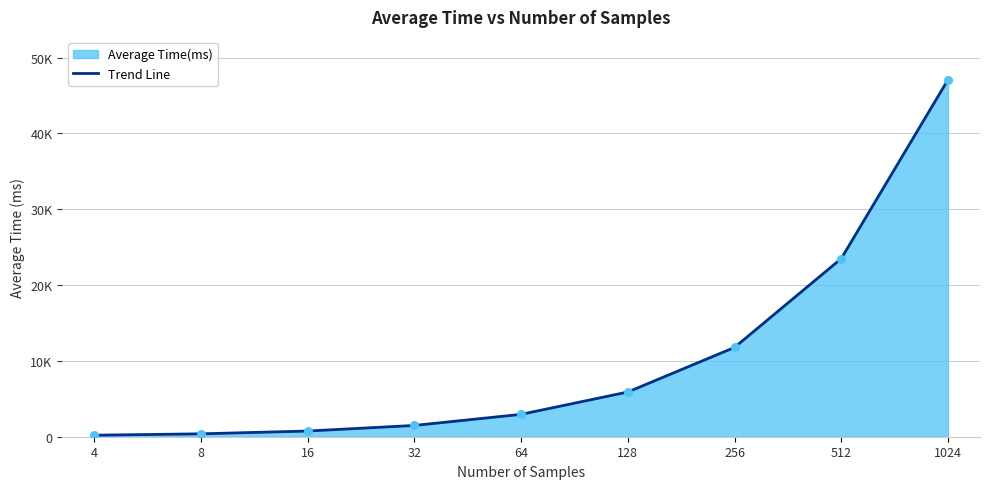

Approximately how many times larger is the value at 32 compared to 128?

0.3